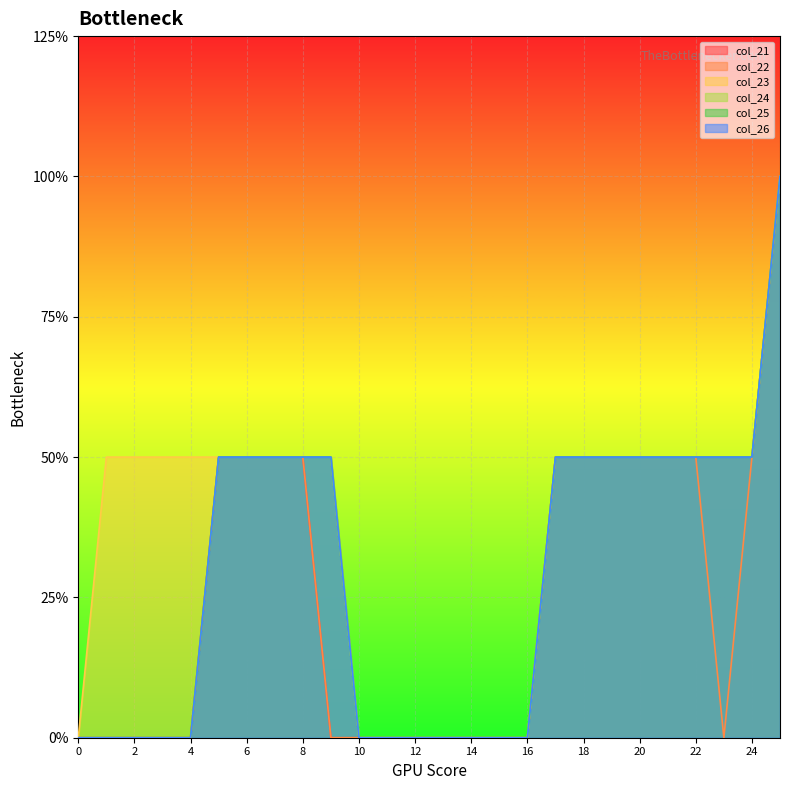

Reading left to right, extract all data points from this chart.

col_21: 0=0	1=0	2=0	3=0	4=0	5=1	6=1	7=1	8=1	9=0	10=0	11=0	12=0	13=0	14=0	15=0	16=0	17=1	18=1	19=1	20=1	21=1	22=1	23=1	24=1	25=2
col_22: 0=0	1=0	2=0	3=0	4=0	5=1	6=1	7=1	8=1	9=0	10=0	11=0	12=0	13=0	14=0	15=0	16=0	17=1	18=1	19=1	20=1	21=1	22=1	23=0	24=1	25=2
col_23: 0=0	1=1	2=1	3=1	4=1	5=1	6=1	7=1	8=1	9=1	10=0	11=0	12=0	13=0	14=0	15=0	16=0	17=1	18=1	19=1	20=1	21=1	22=1	23=1	24=1	25=2
col_24: 0=0	1=0	2=0	3=0	4=0	5=1	6=1	7=1	8=1	9=1	10=0	11=0	12=0	13=0	14=0	15=0	16=0	17=1	18=1	19=1	20=1	21=1	22=1	23=1	24=1	25=2
col_25: 0=0	1=0	2=0	3=0	4=0	5=1	6=1	7=1	8=1	9=1	10=0	11=0	12=0	13=0	14=0	15=0	16=0	17=1	18=1	19=1	20=1	21=1	22=1	23=1	24=1	25=2
col_26: 0=0	1=0	2=0	3=0	4=0	5=1	6=1	7=1	8=1	9=1	10=0	11=0	12=0	13=0	14=0	15=0	16=0	17=1	18=1	19=1	20=1	21=1	22=1	23=1	24=1	25=2